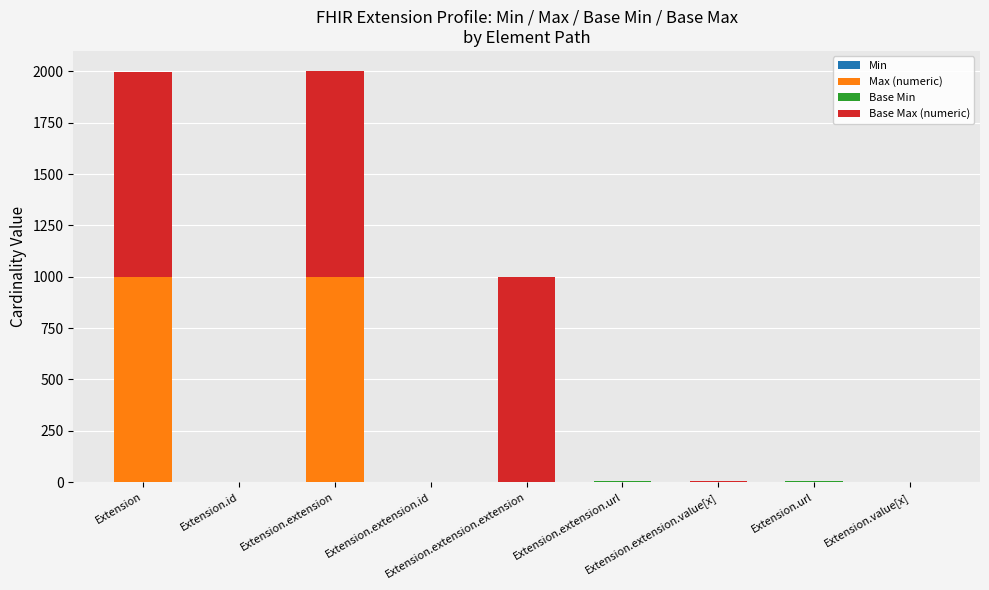

How many categories are shown in the chart?

9